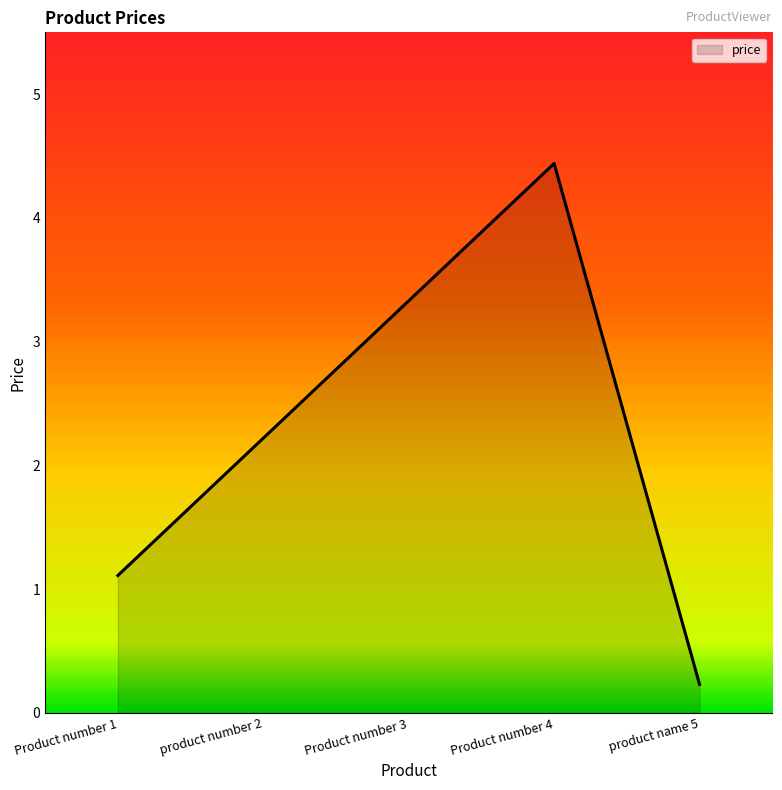

List the labels in order of value, smallest first.

product name 5, Product number 1, product number 2, Product number 3, Product number 4